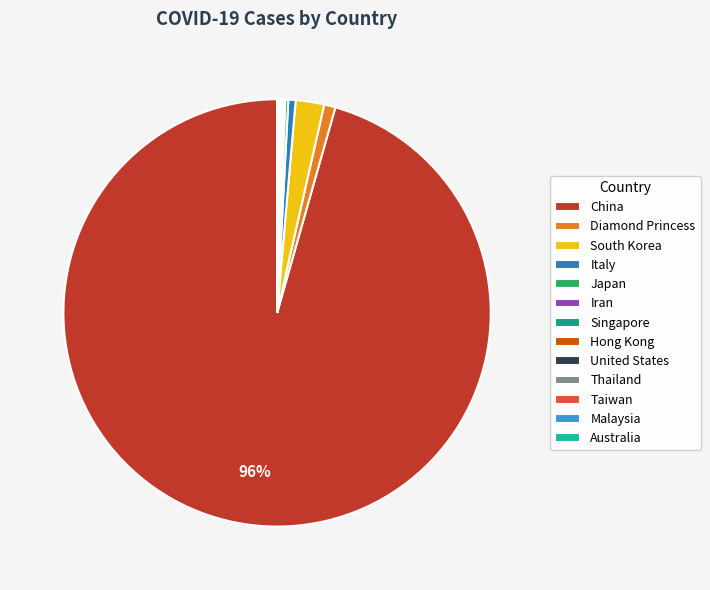

Which category accounts for the majority?

China